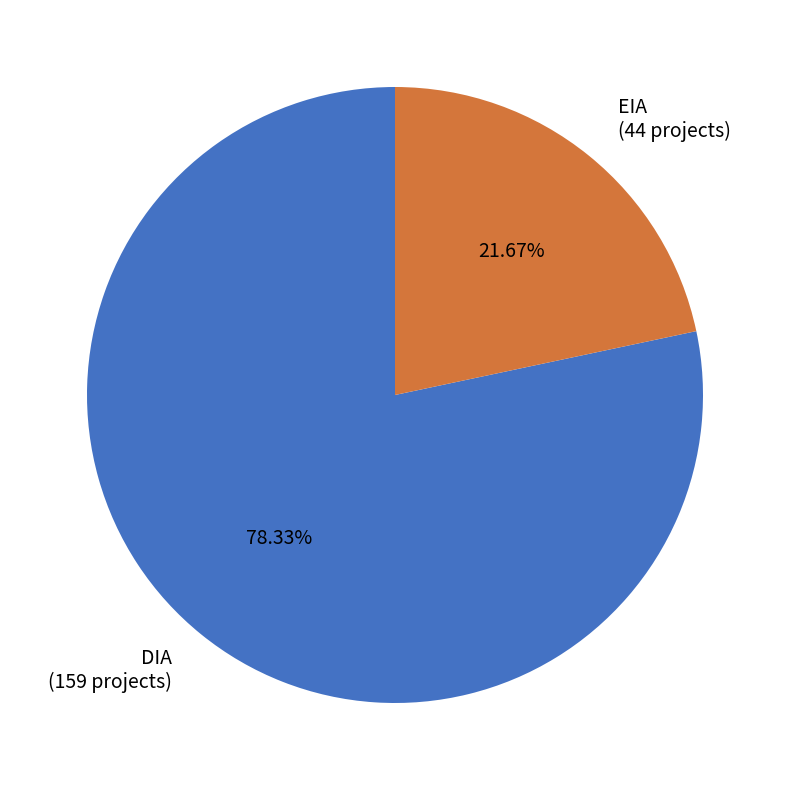

Rank the categories by value from lowest to highest.

EIA, DIA